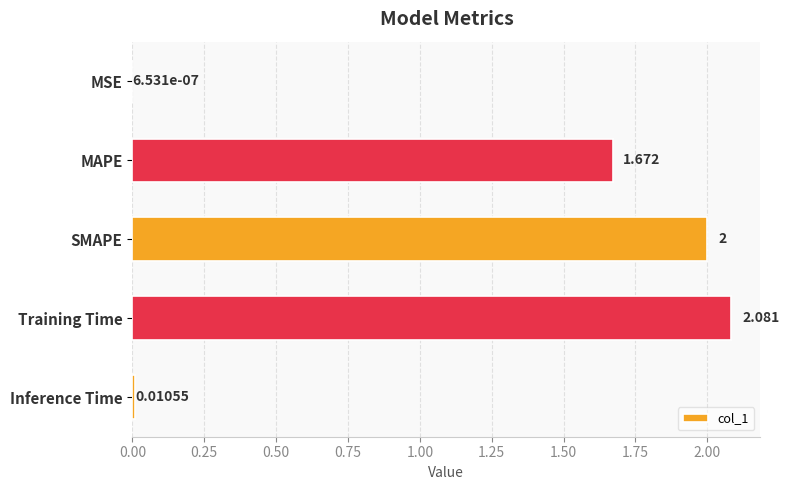

At which label is the value closest to 1?

MAPE